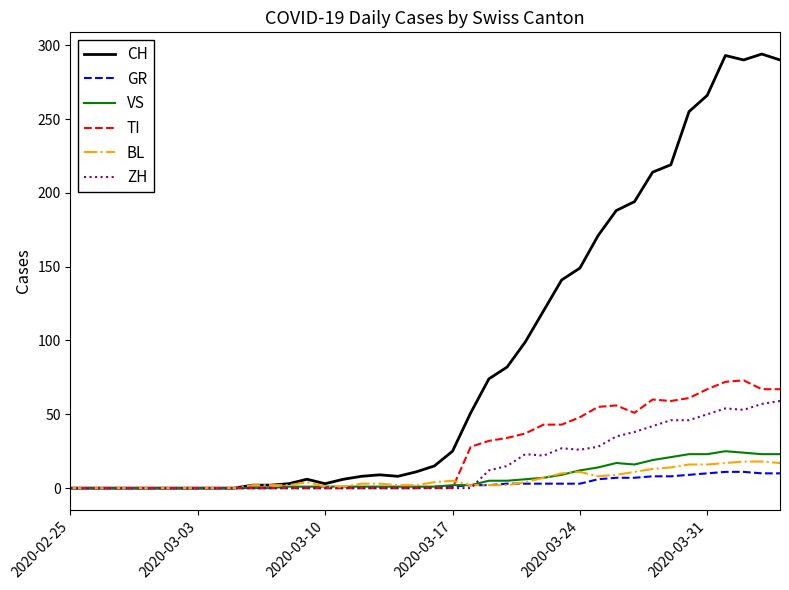

Which series has the largest range (max minus min)?

CH